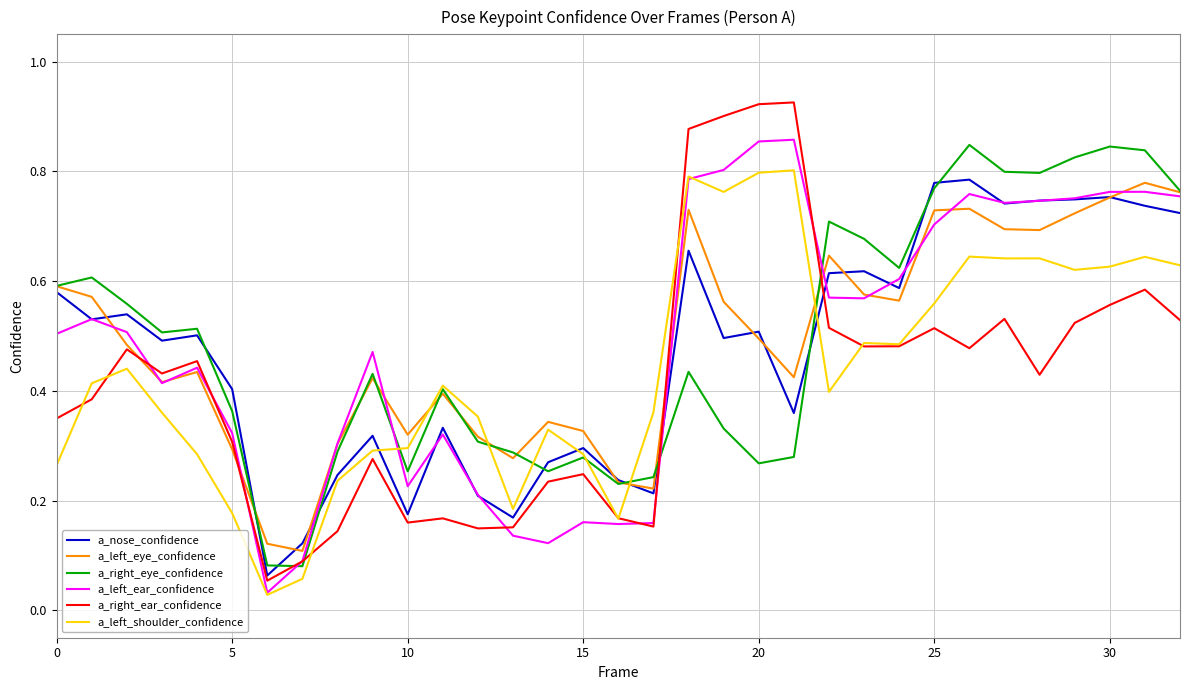

In a_left_ear_confidence, how many points are lower than both neighbors (excluding endpoints)?

7